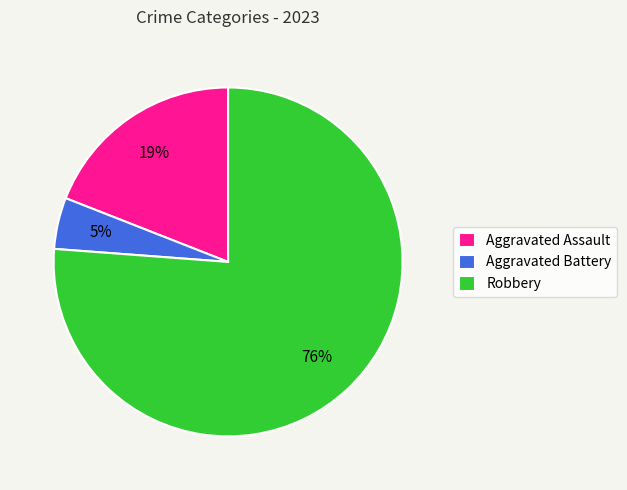

How many segments does this pie chart have?

3